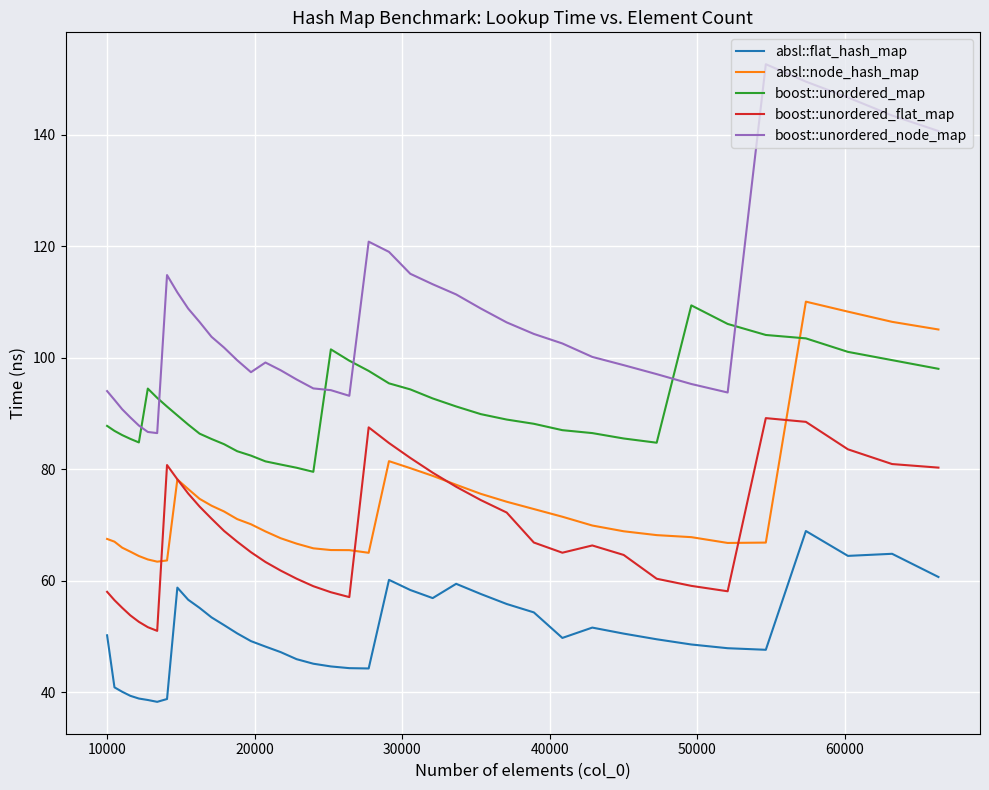

How many series are shown in this chart?

5